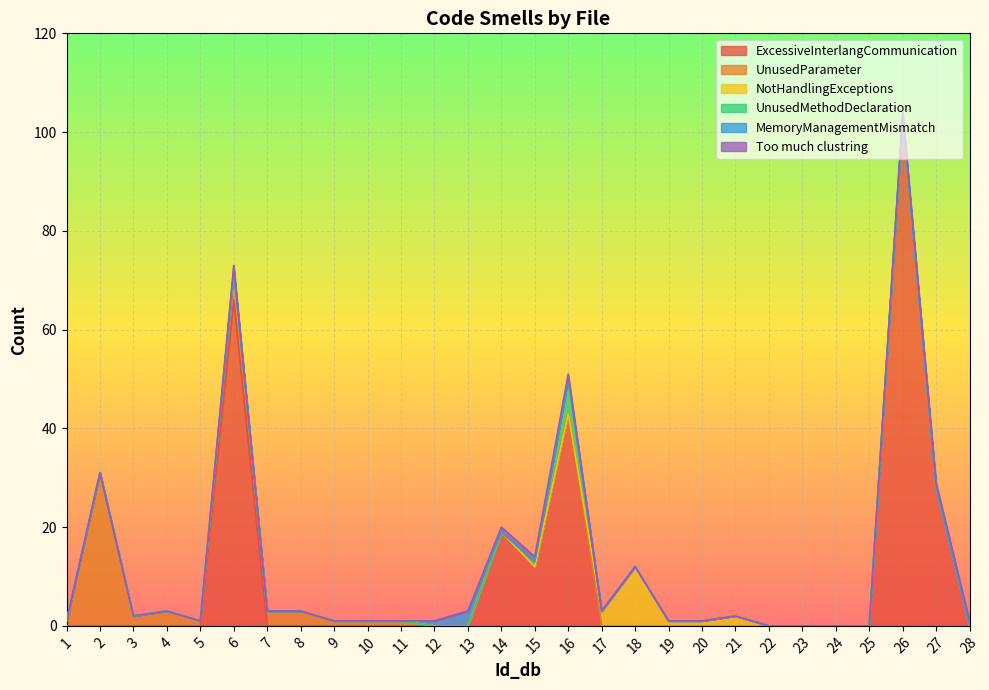

True or false: UnusedMethodDeclaration and MemoryManagementMismatch cross at least once.

False